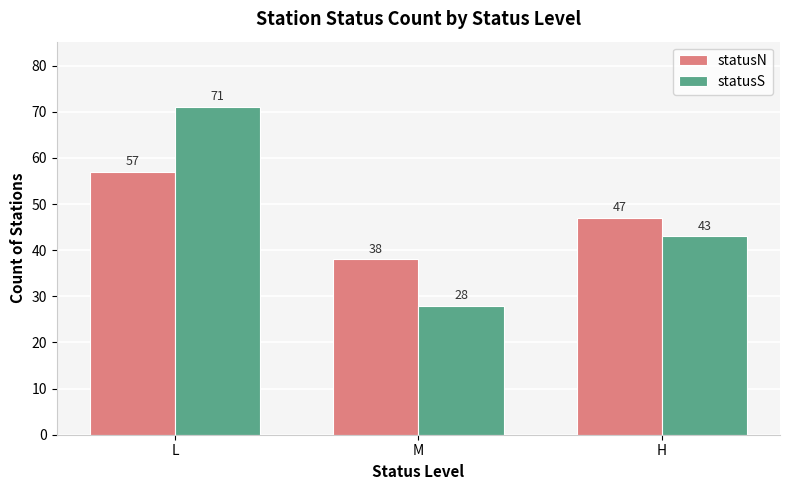

The statusS series shows 43 at H. True or false?

True